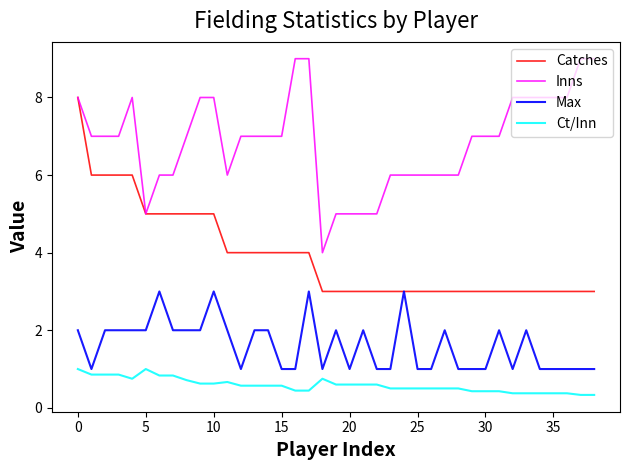

List the series in order of their overall mean, highest first.

Inns, Catches, Max, Ct/Inn